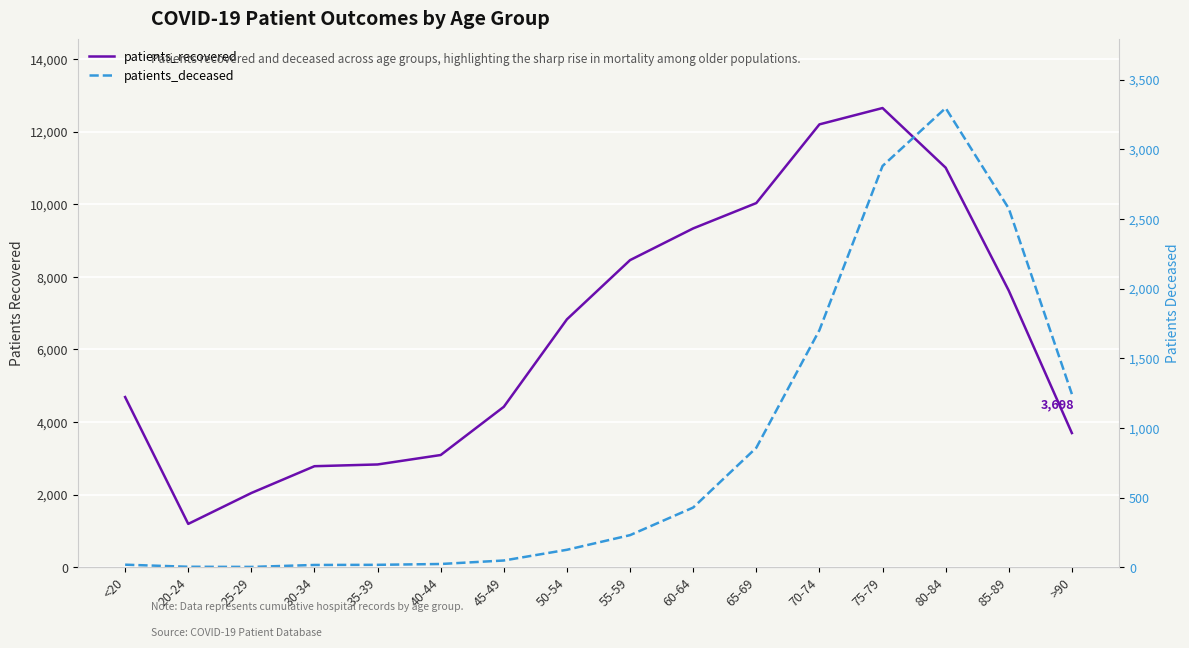

What is the sum of all patients_deceased values?

13474